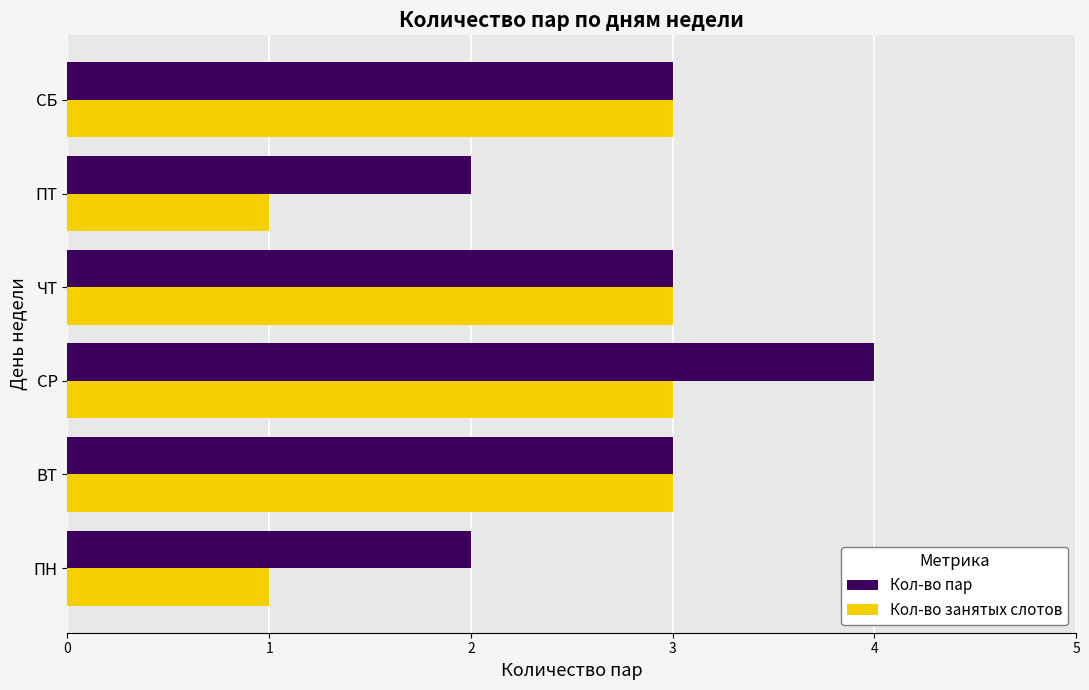

What is the sum of the Кол-во пар values at ПТ and СБ?

5